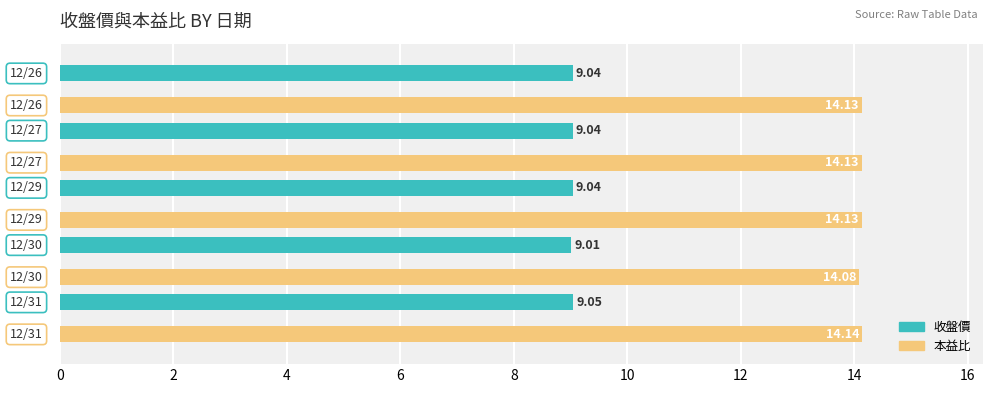

List the series in order of their peak value, highest first.

本益比, 收盤價